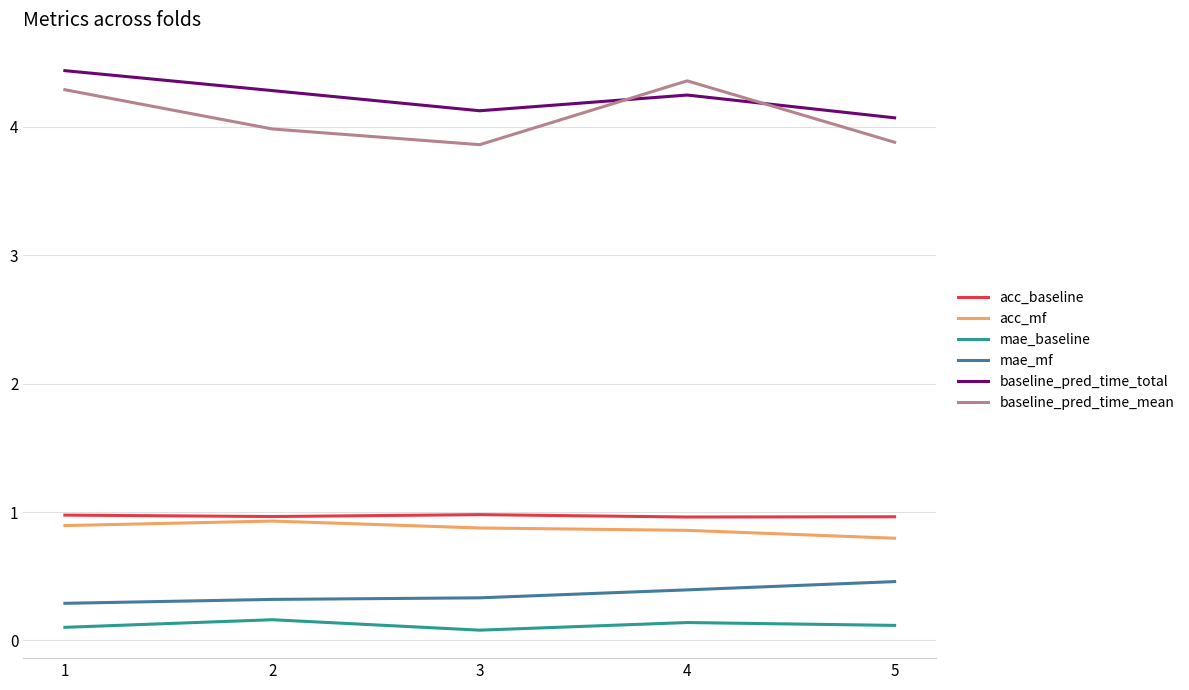

True or false: mae_baseline has more than 0 points higher than both neighbors.

True